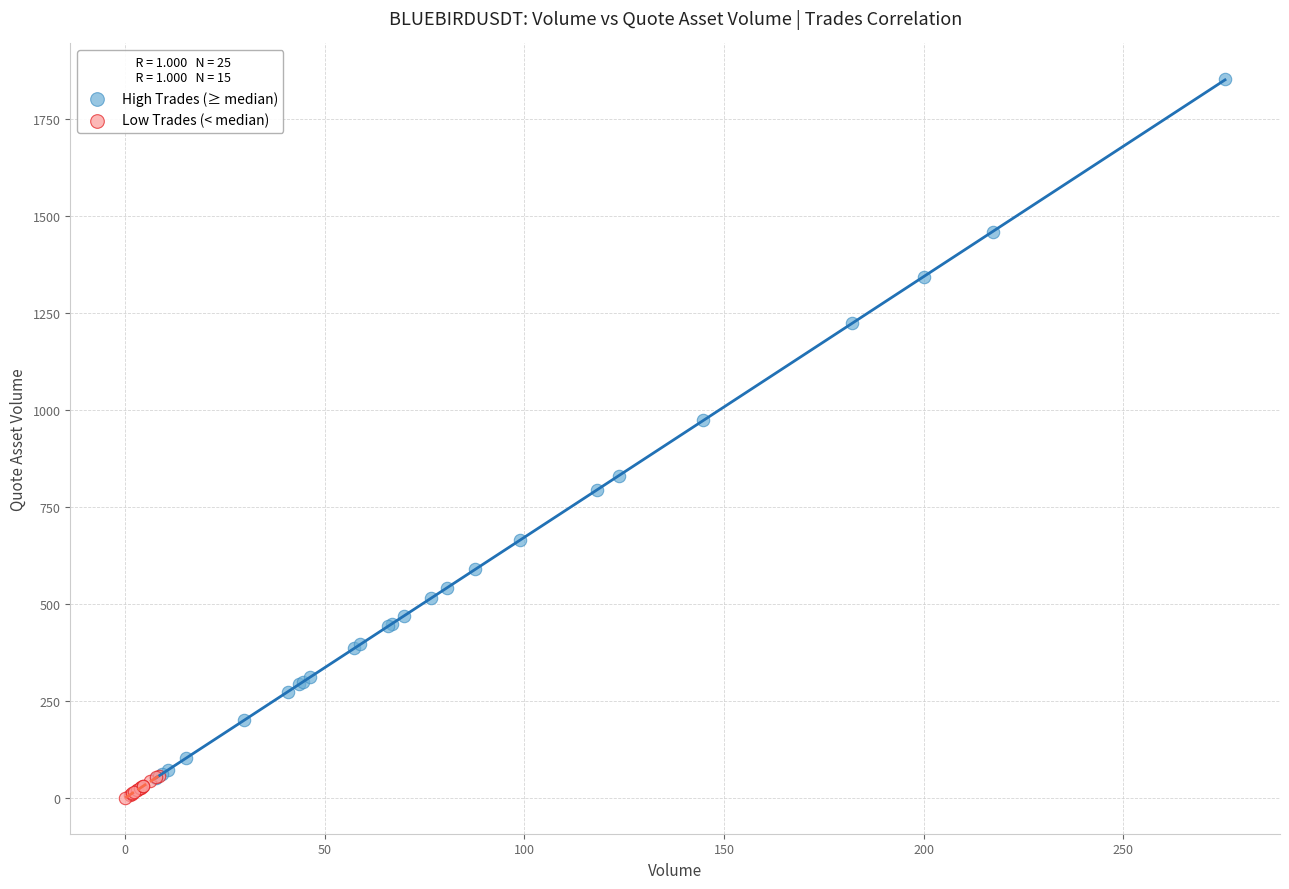

Which series has the largest Y range (max minus min)?

High Trades (≥ median)